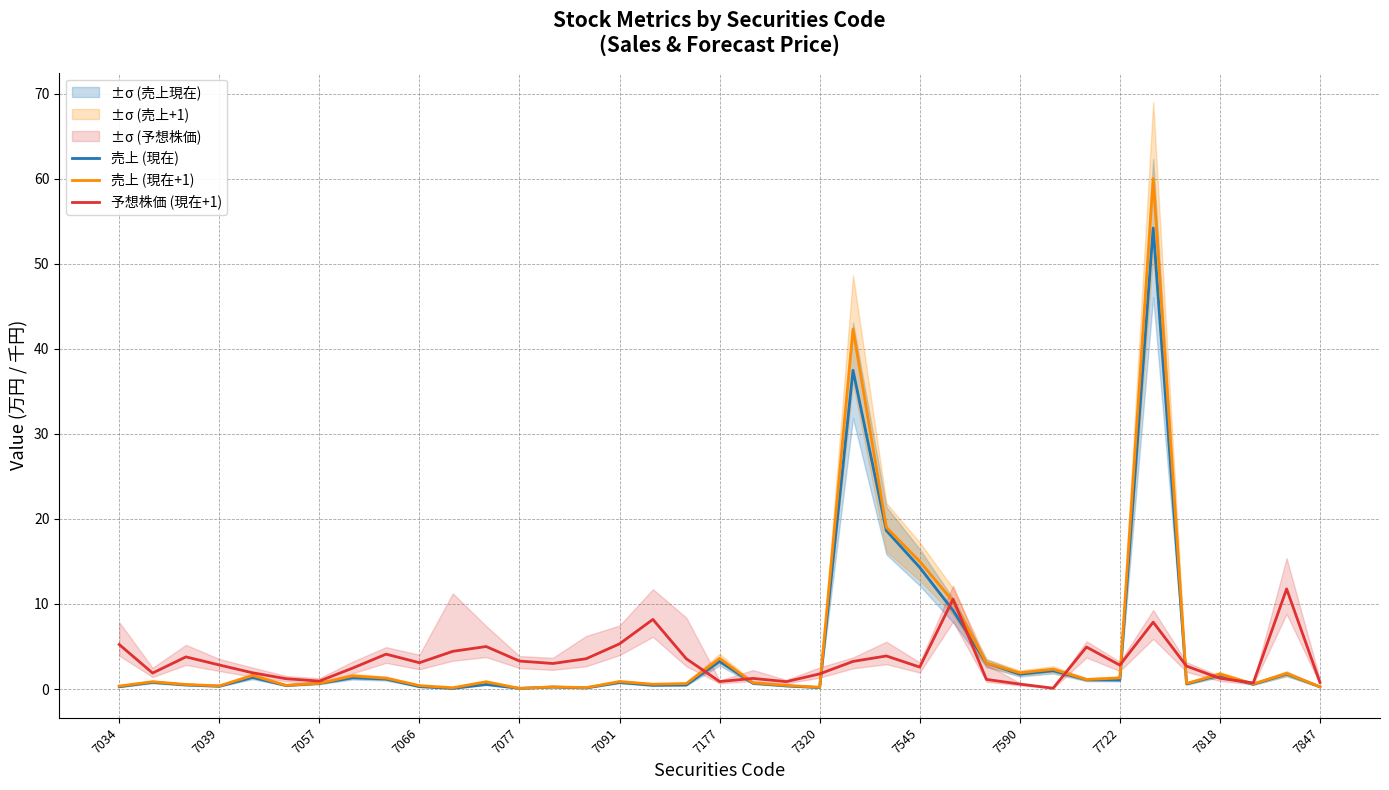

What is the maximum value for 予想株価 (現在+1)?

11.8